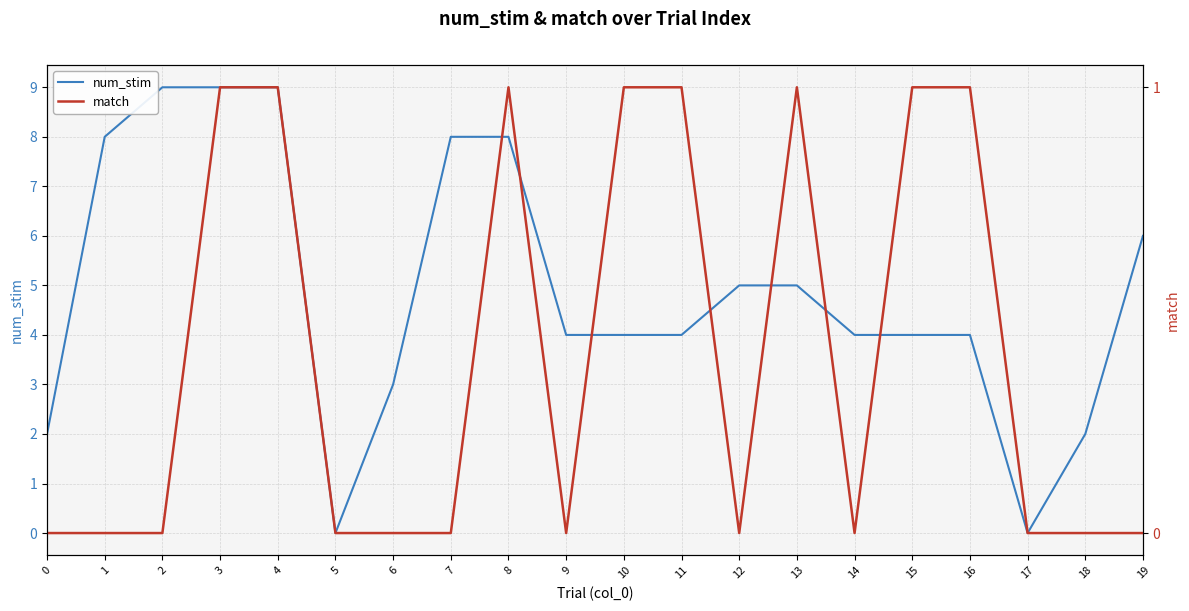

At how many categories does at least one series exceed 1?

18